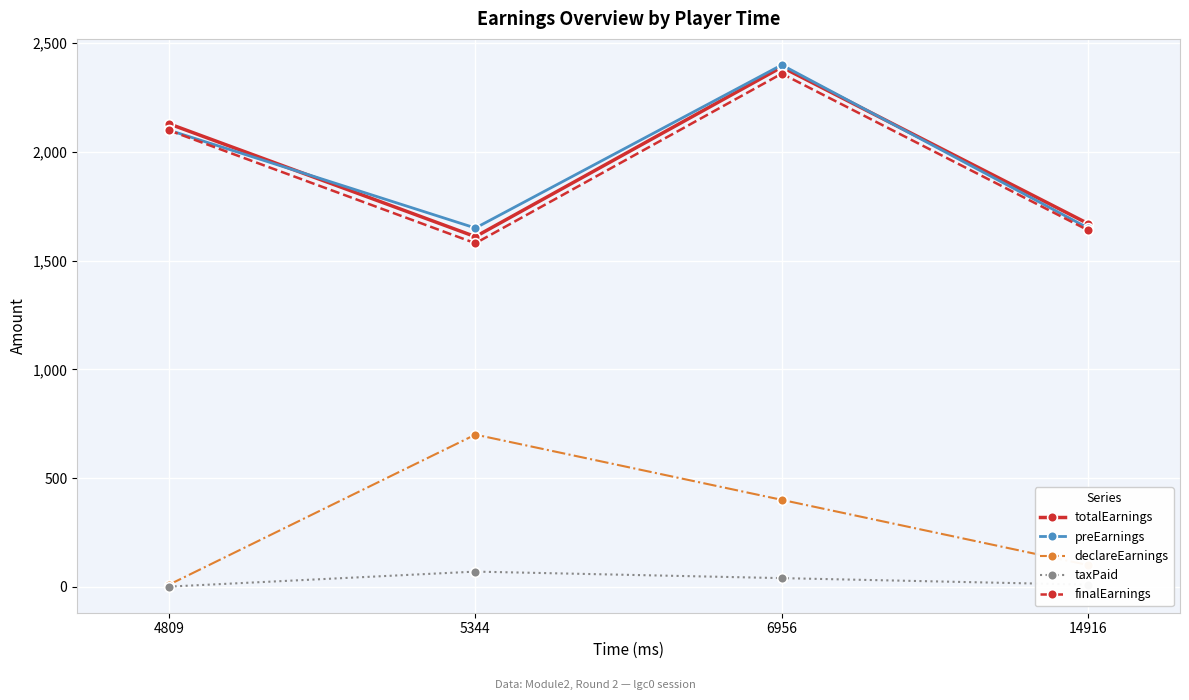

True or false: totalEarnings and taxPaid intersect in this chart.

False